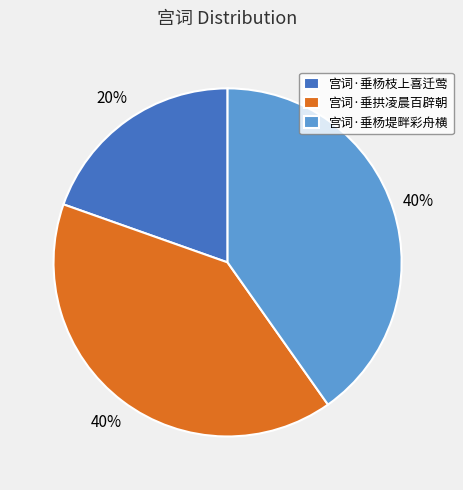

How many segments does this pie chart have?

3